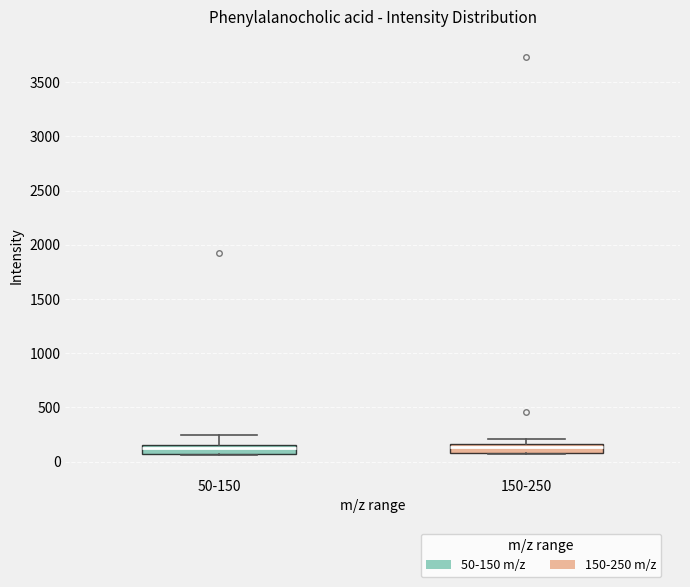

Reading left to right, transcribe this box plot: for each box, give where its median line is, the range the box spans, and where its two whiskers end, as read against the y-axis. The values are not printed on the chart, so give them approximately, as read against the axis.

50-150: median 100, box 50 to 150, whiskers 50 to 250
150-250: median 150 (just below the box's upper edge), box 100 to 150, whiskers 50 to 200